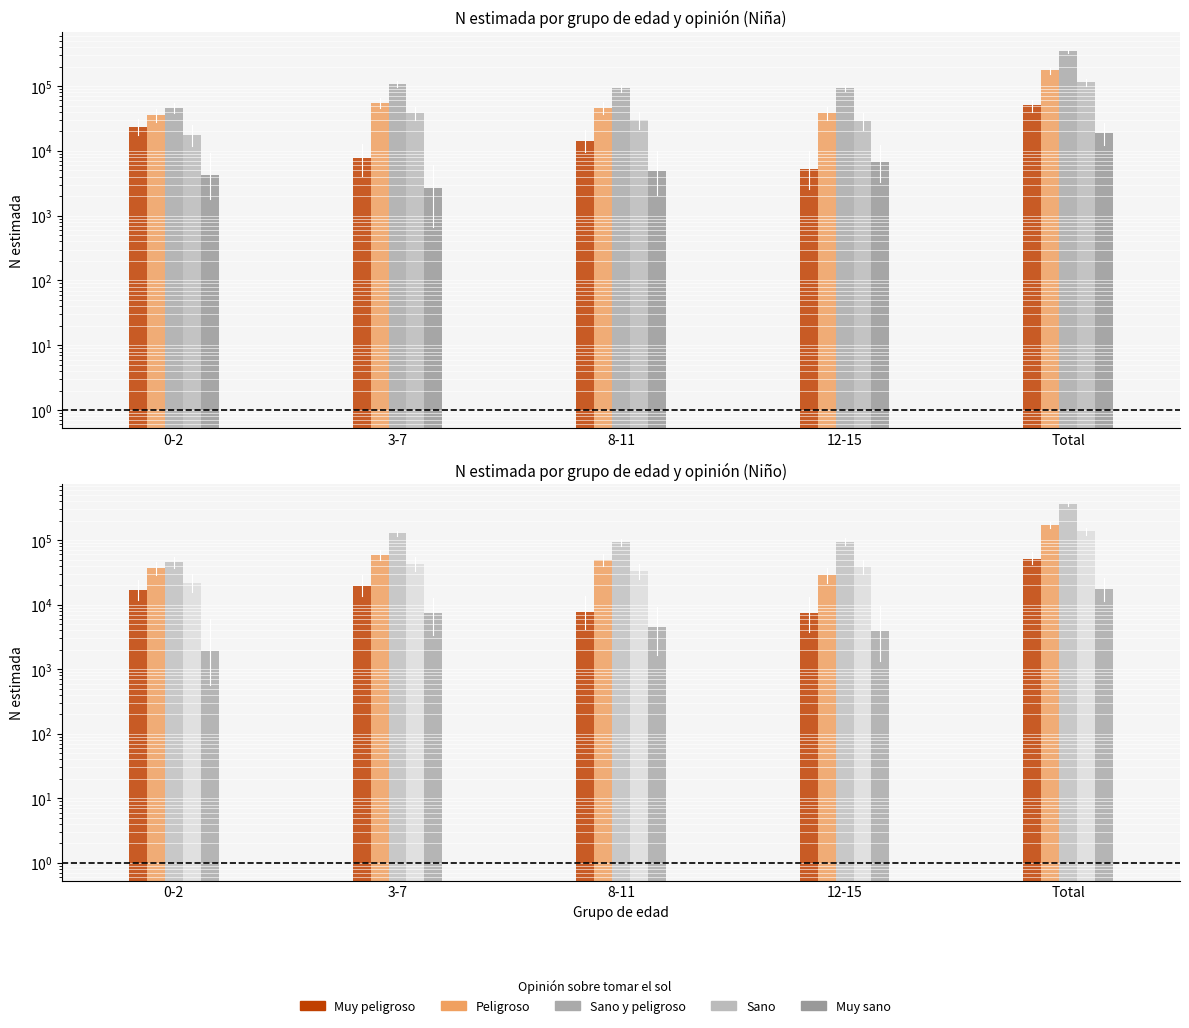

How many groups of bars are there?

5